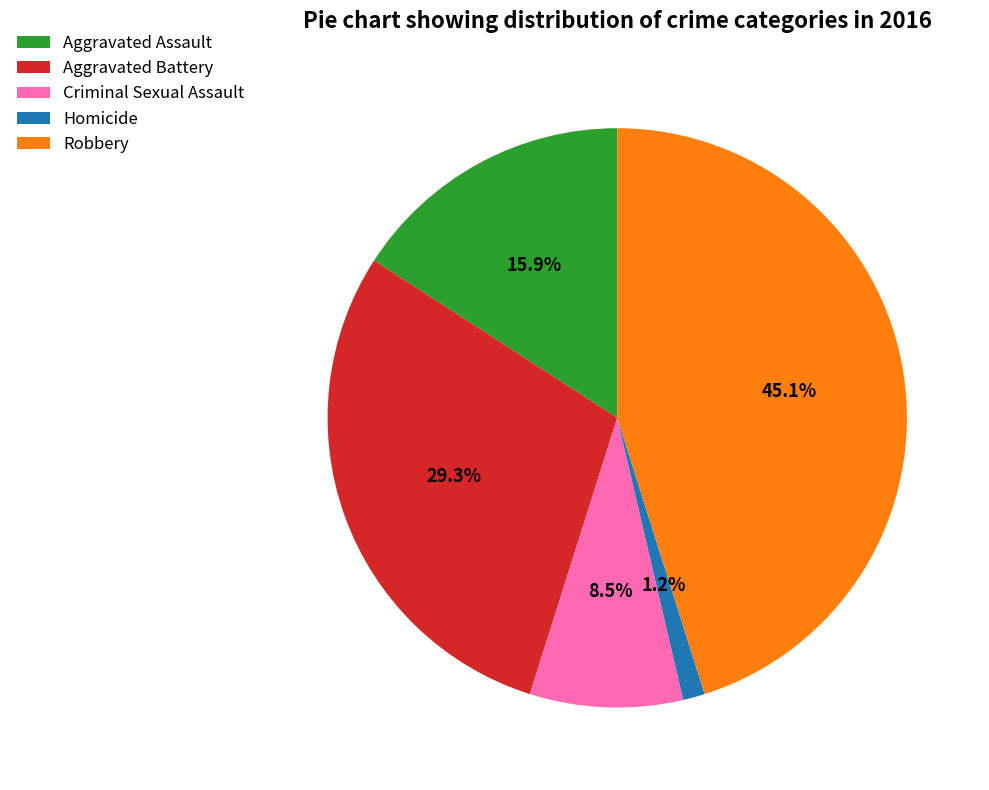

To the nearest percent, what is the difference between the Homicide and Aggravated Assault slice percentages?

15%